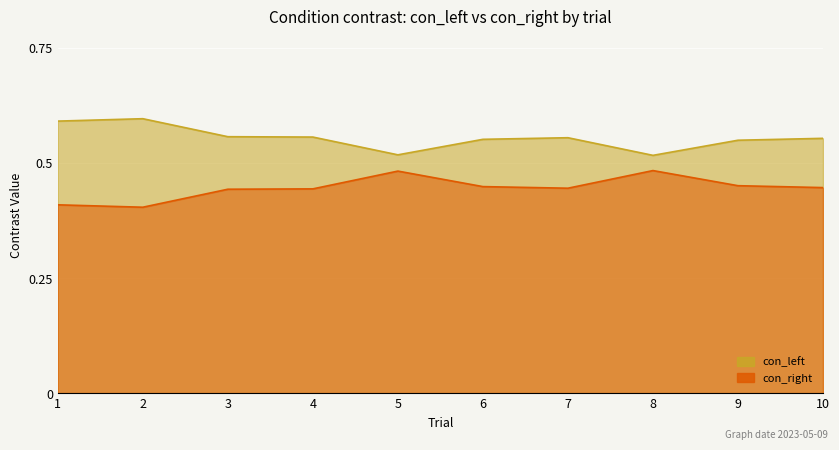

Rank the series by their maximum value, from highest to lowest.

con_left, con_right